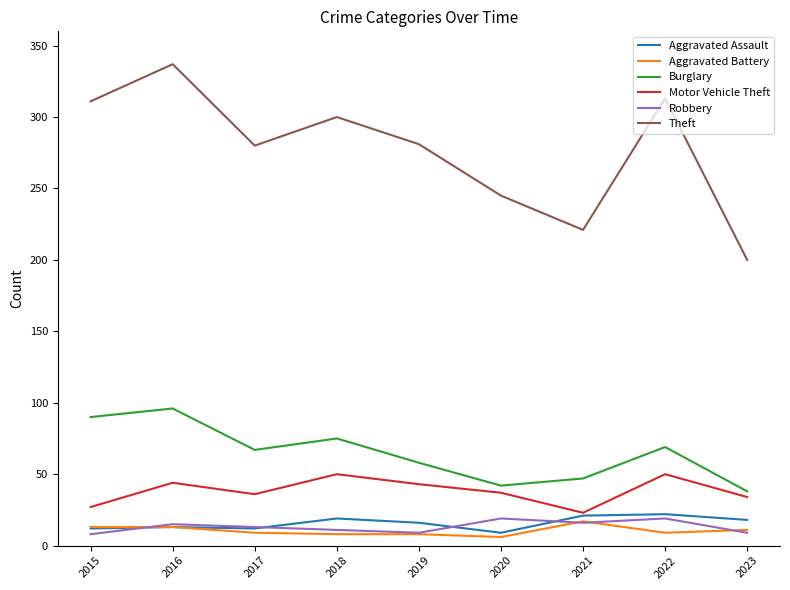

Which category has the highest value in the Theft series?

2016